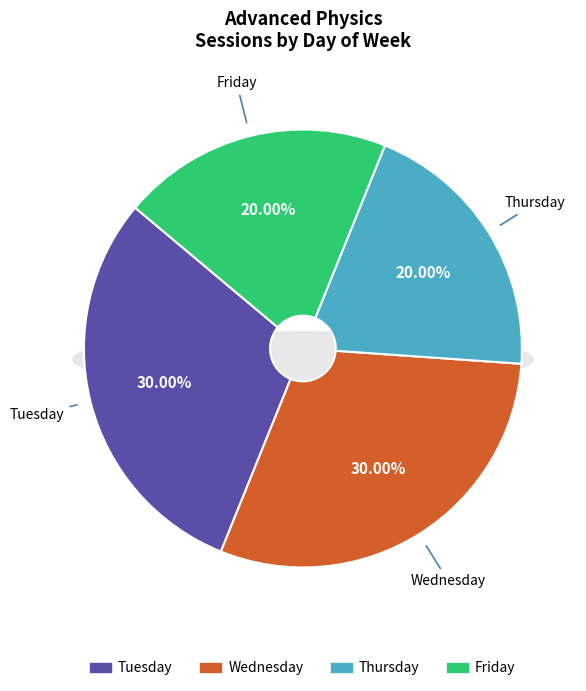

What percentage is the Friday slice, to the nearest percent?

20%